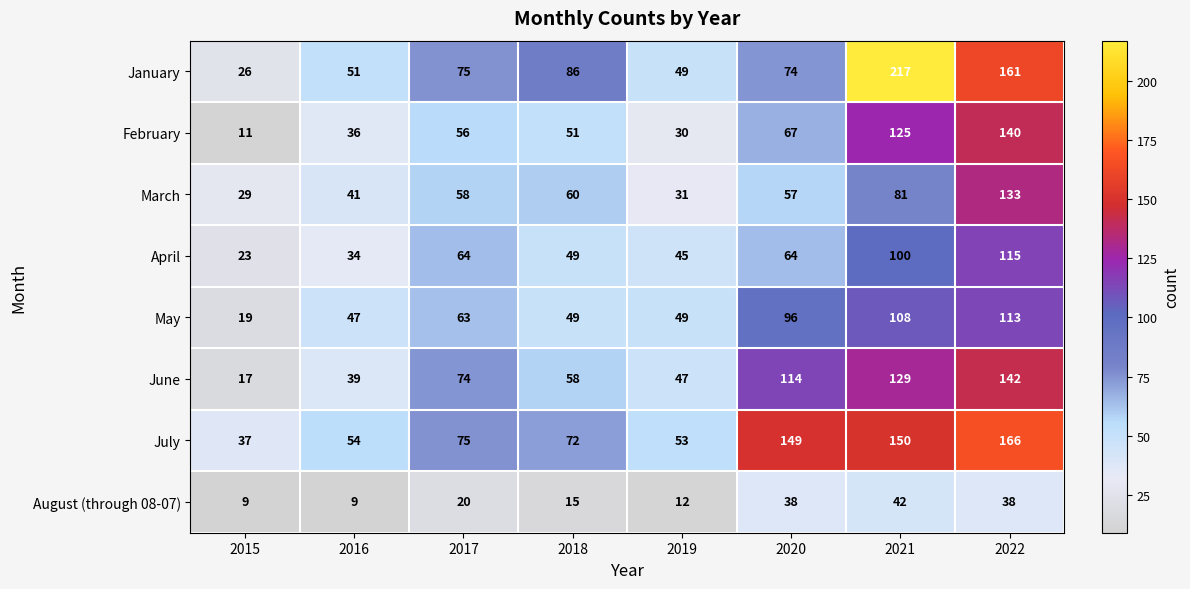

At which label is August (through 08-07) closest to 25?

2017